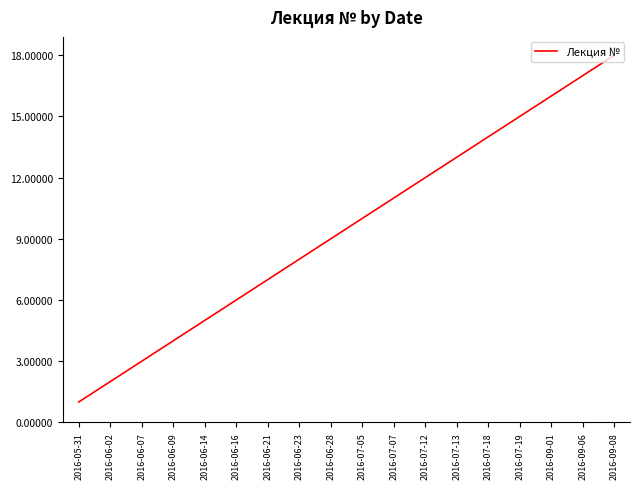

Reading right to left, extract all data points from this chart.

18	17	16	15	14	13	12	11	10	9	8	7	6	5	4	3	2	1